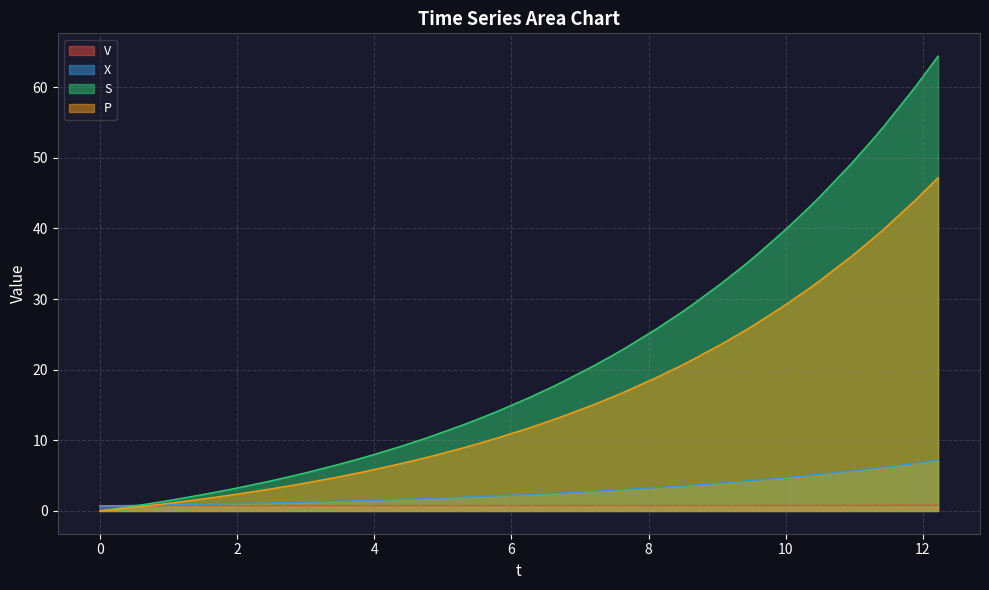

What position from the left is 5.306252185159387?

18